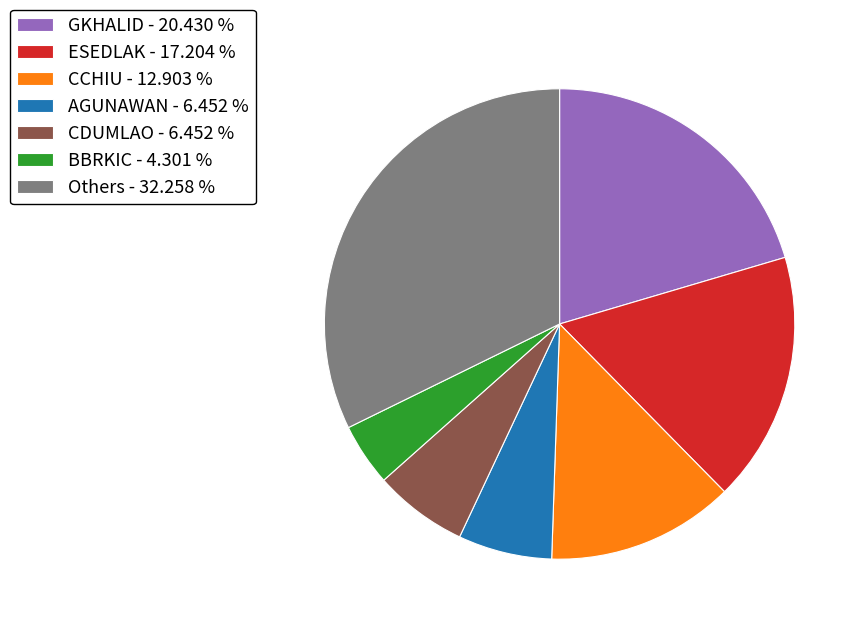

Is there any slice that represents more than half of the pie?

No